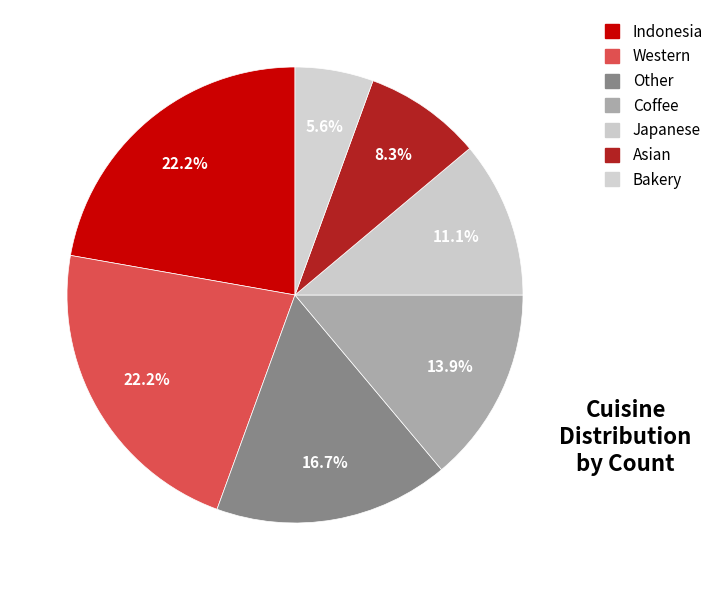

Is there any slice that represents more than half of the pie?

No